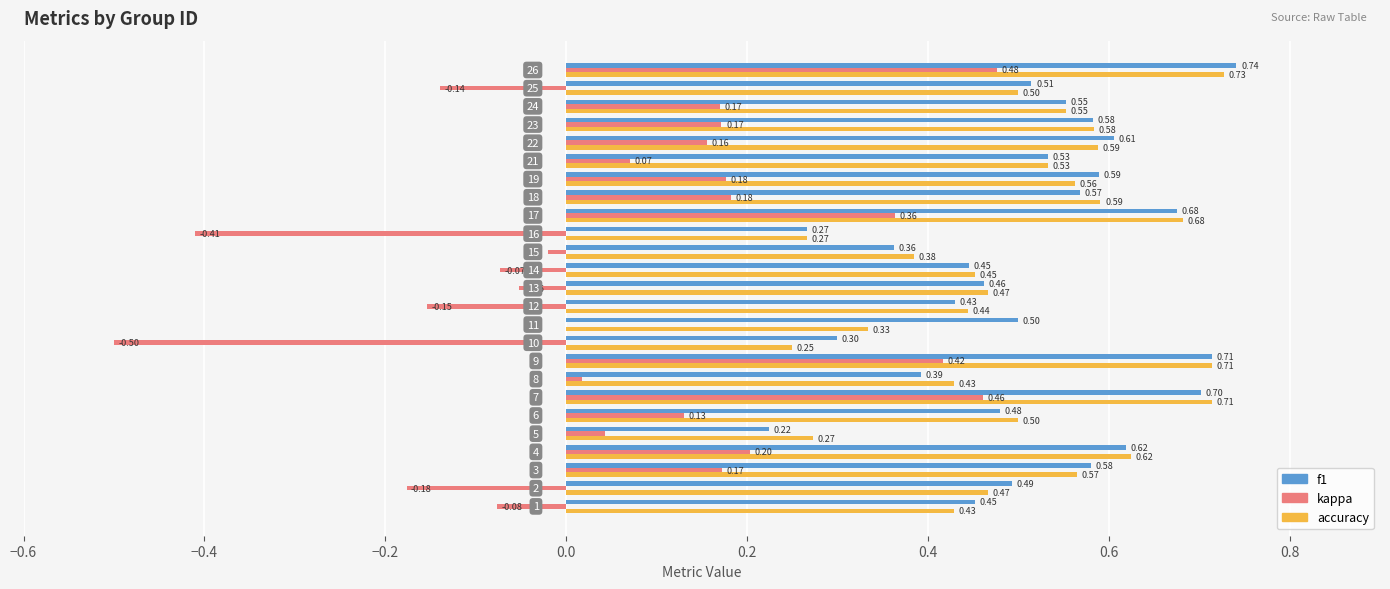

What is the sum of all kappa values?

1.6